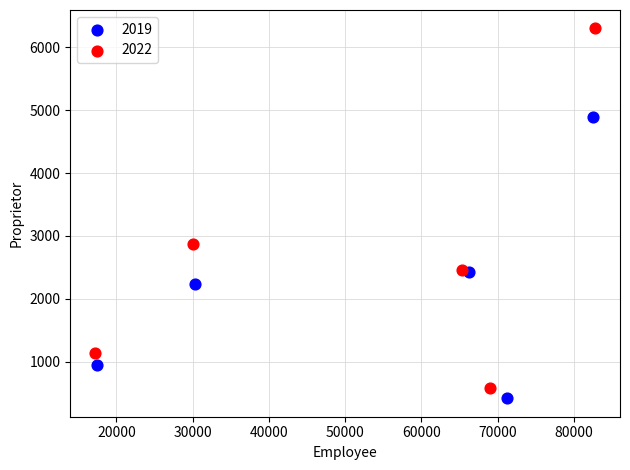

Which series has the largest Y range (max minus min)?

2022